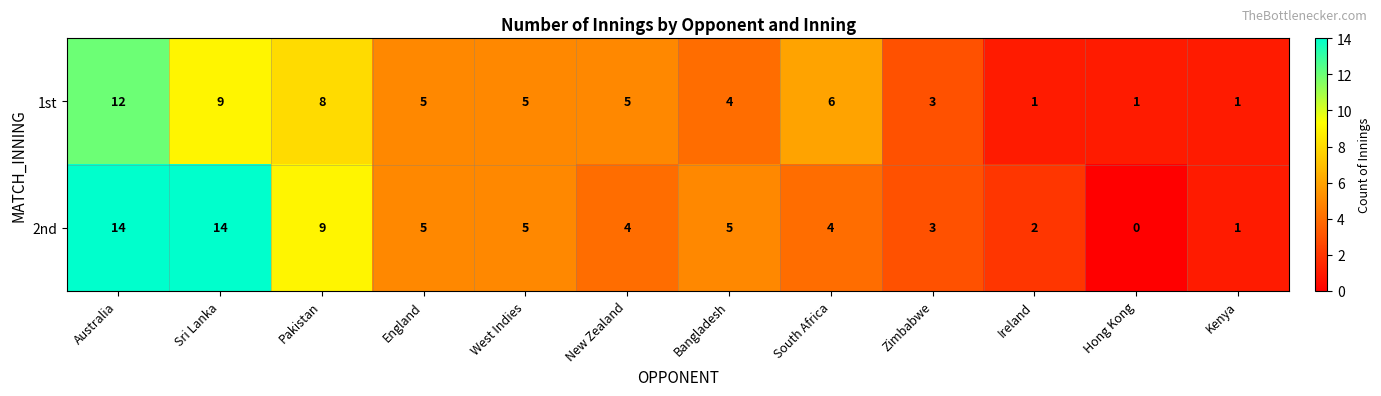

Which label corresponds to the smallest value in the chart?

Hong Kong